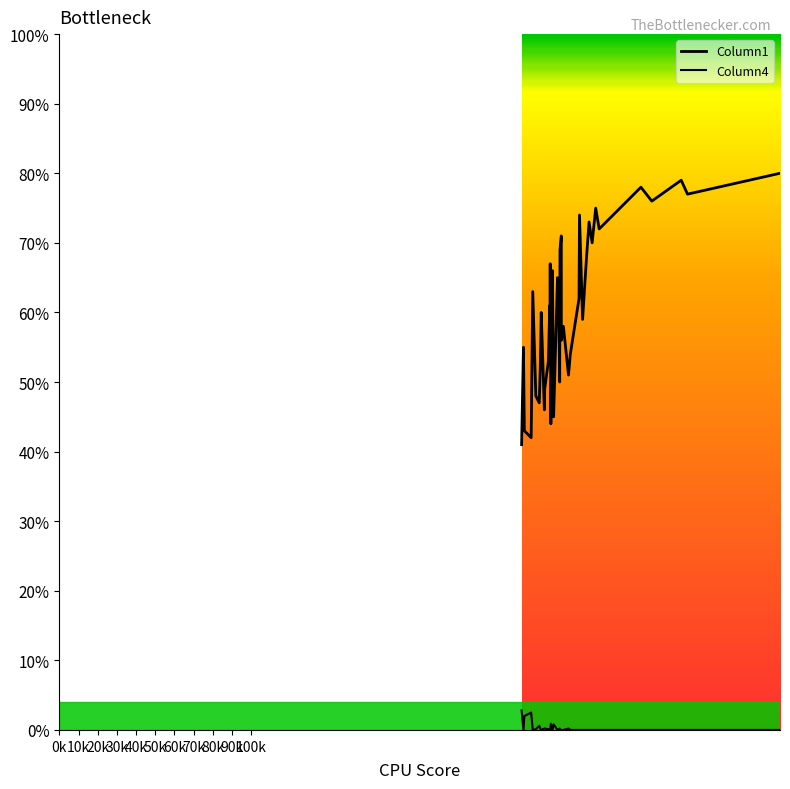

At how many categories does at least one series exceed 0?

40